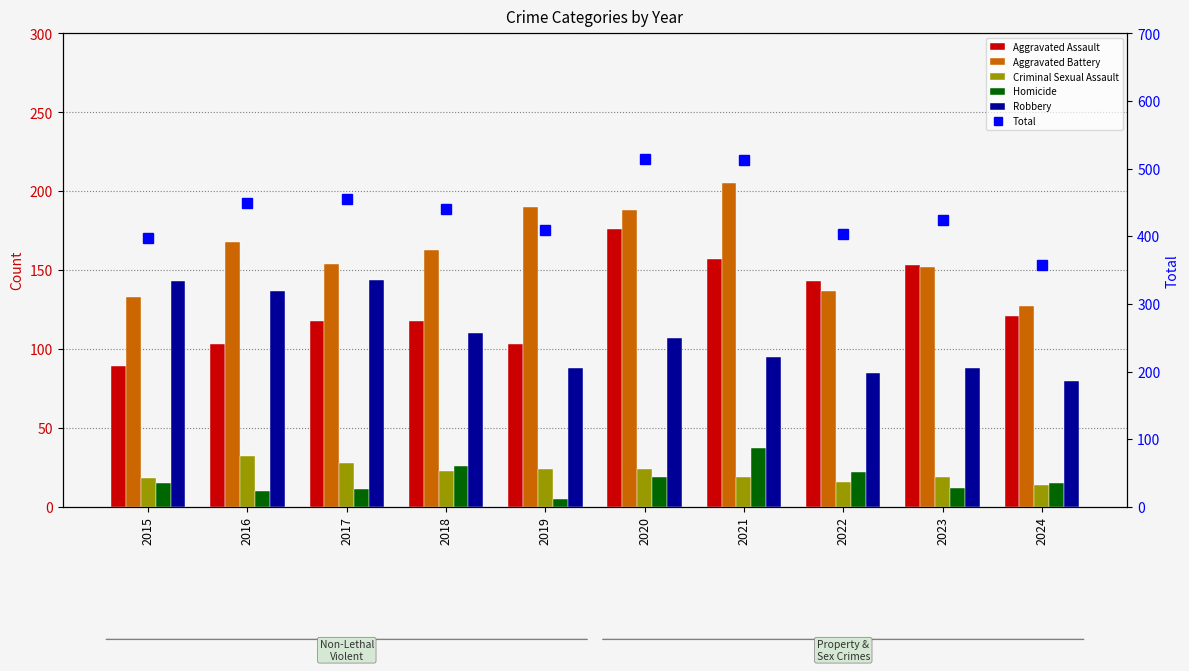

Between 2015 and 2021, which is larger?

2021